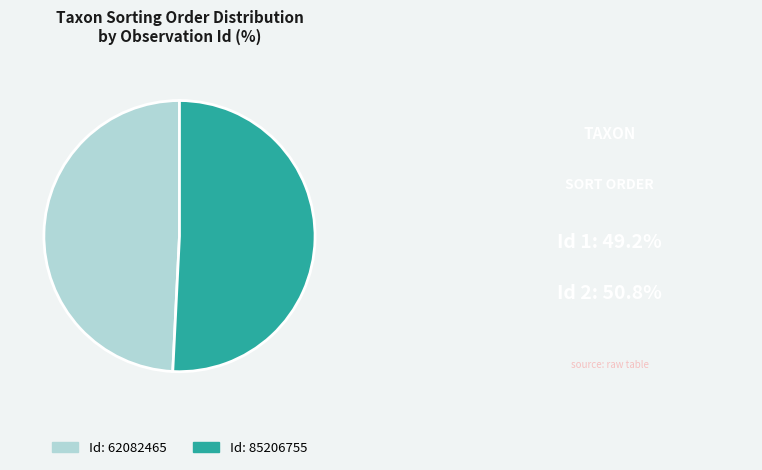

Does any single category account for the majority?

Yes